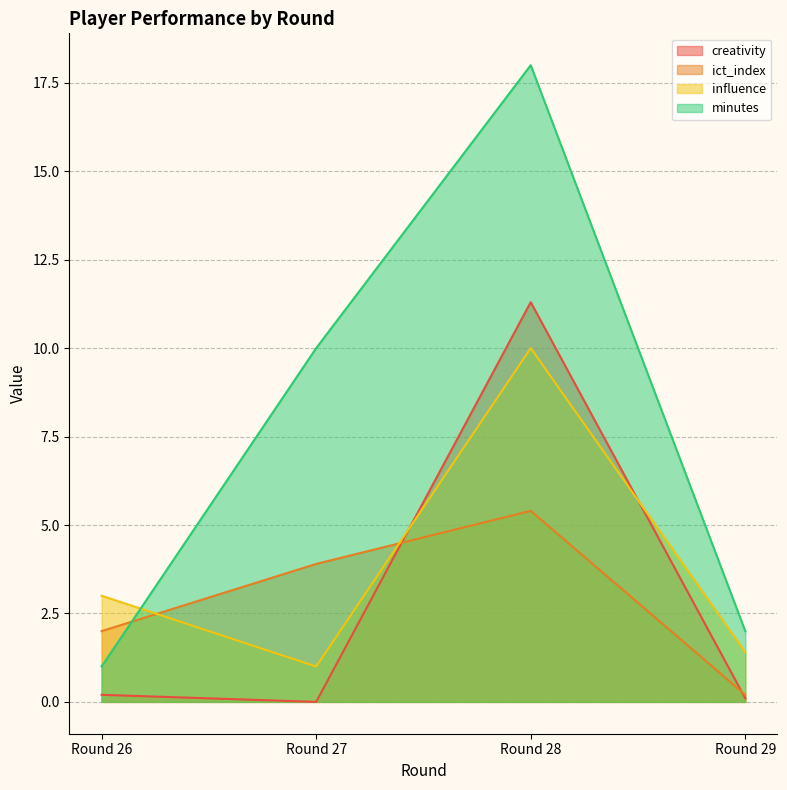

What is the difference between the minutes values at Round 29 and Round 28?

16.0